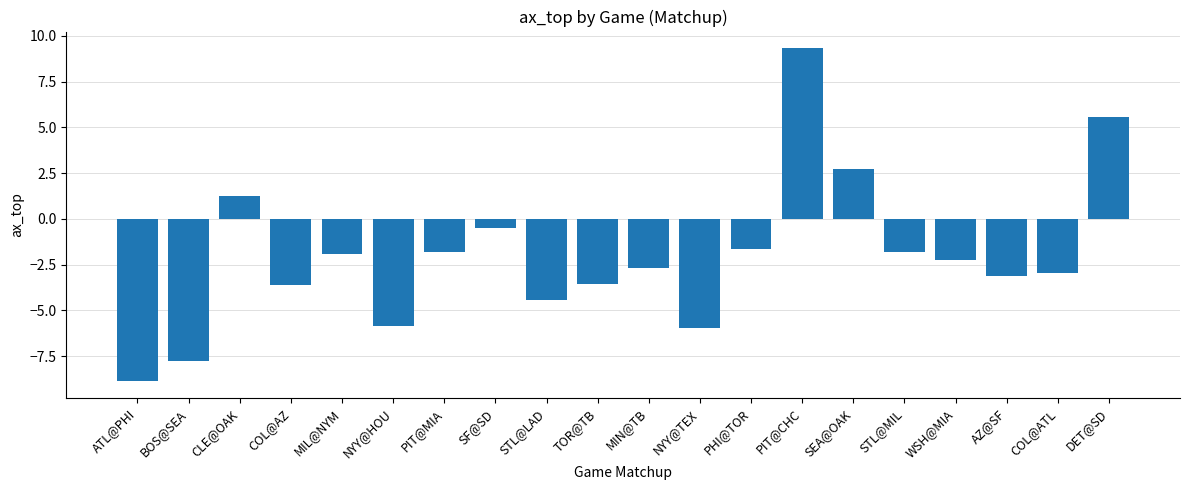

What is the sum of the values at AZ@SF and MIN@TB?

-5.8